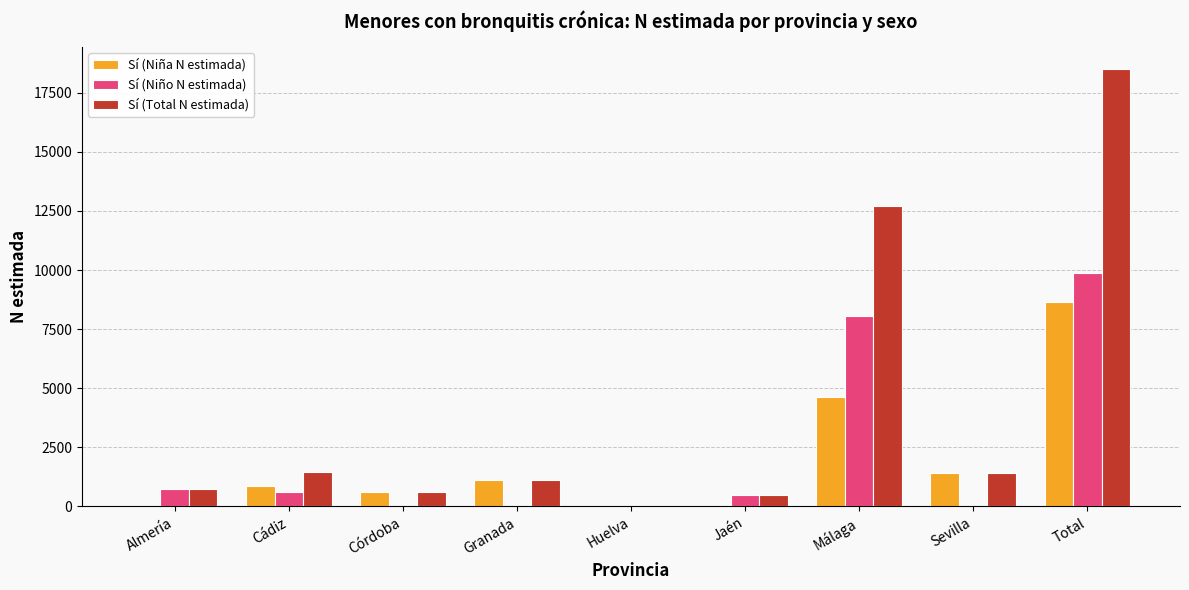

At which label is Sí (Niño N estimada) closest to 4938?

Málaga